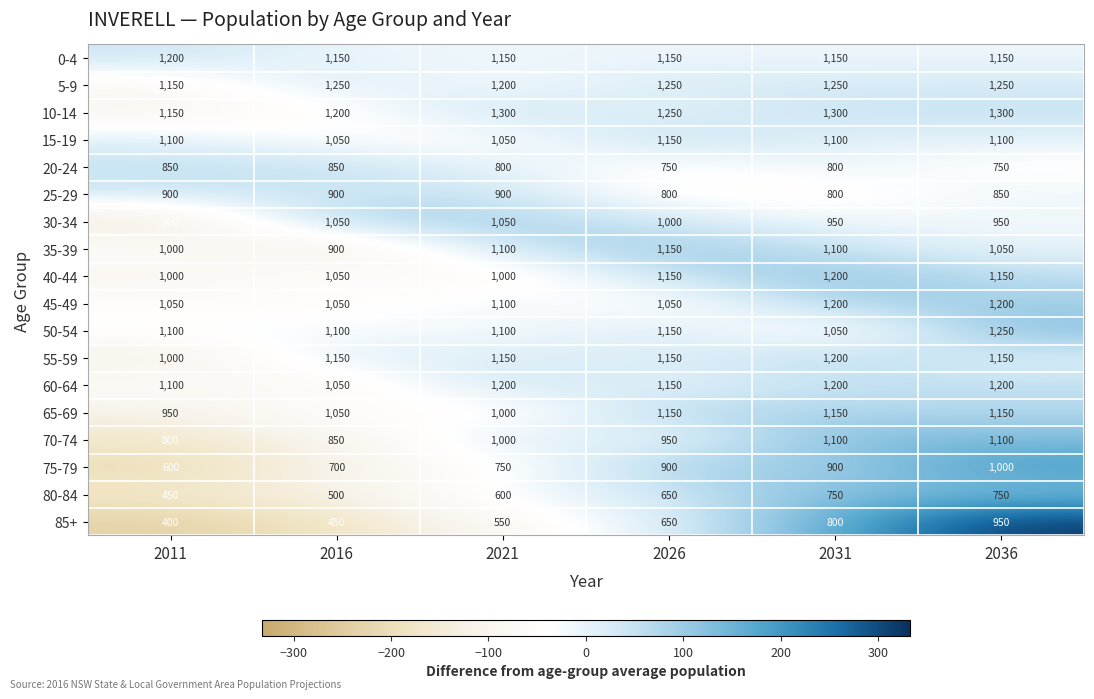

Which series has the widest spread of values?

85+